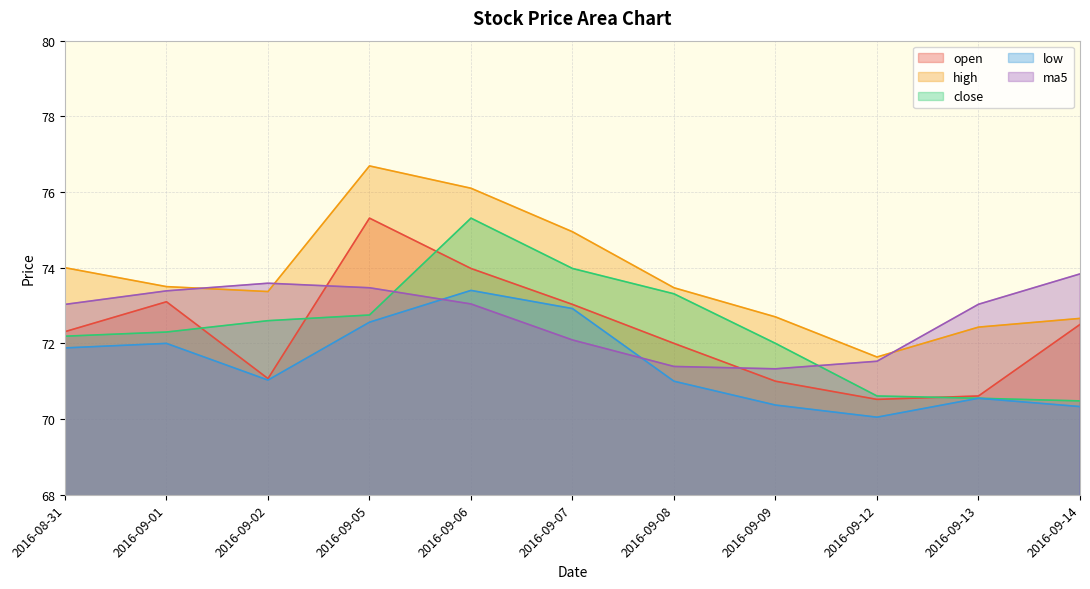

At which label is close closest to 72?

2016-09-09